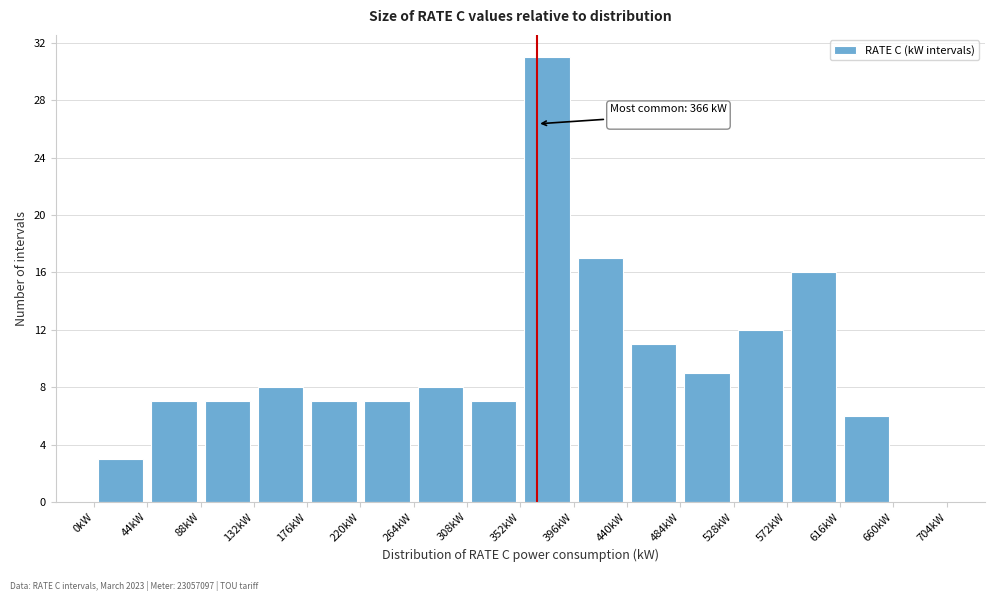

Which range on the x-axis has the tallest bar?

352 to 396